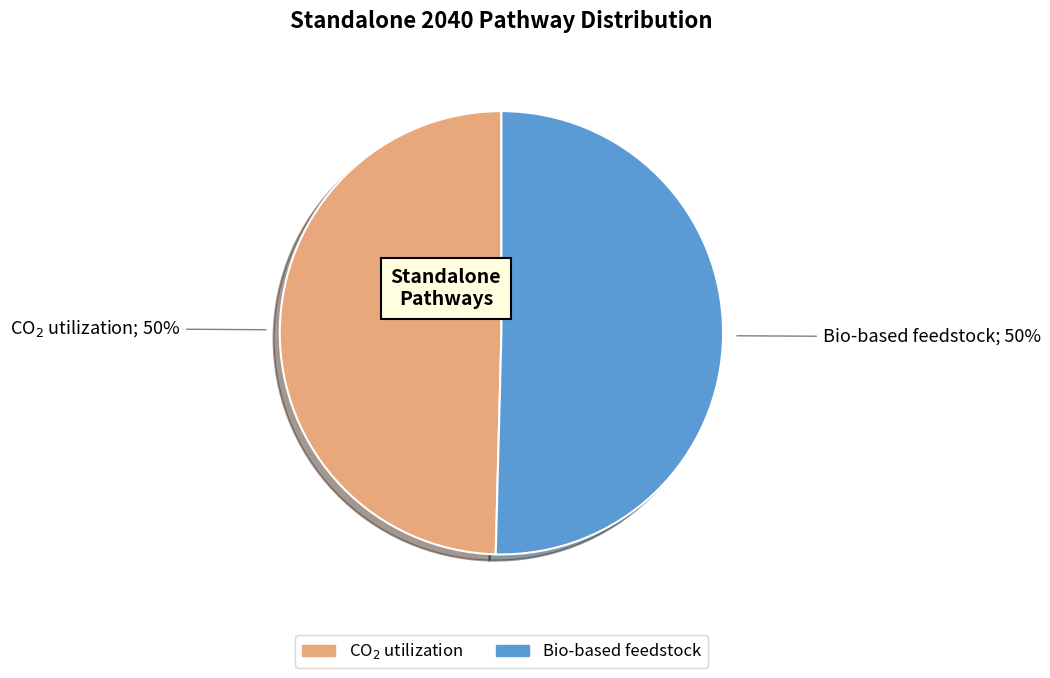

Is it true that Bio-based feedstock is 44% of the pie?

False